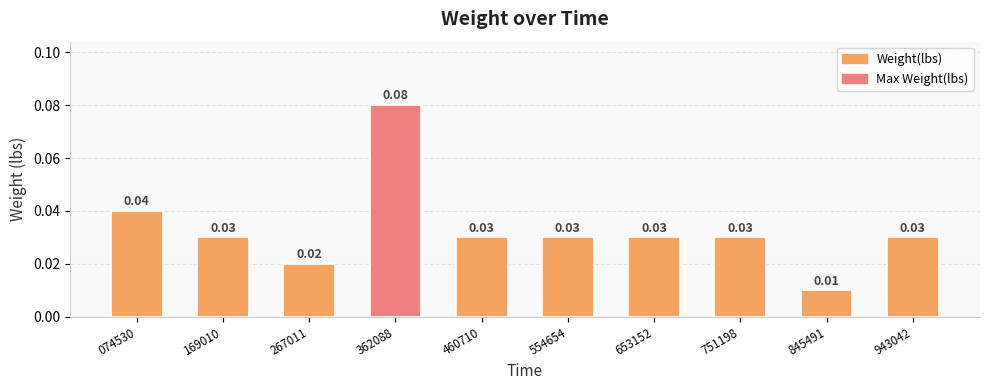

Which has a higher value, 653152 or 267011?

653152